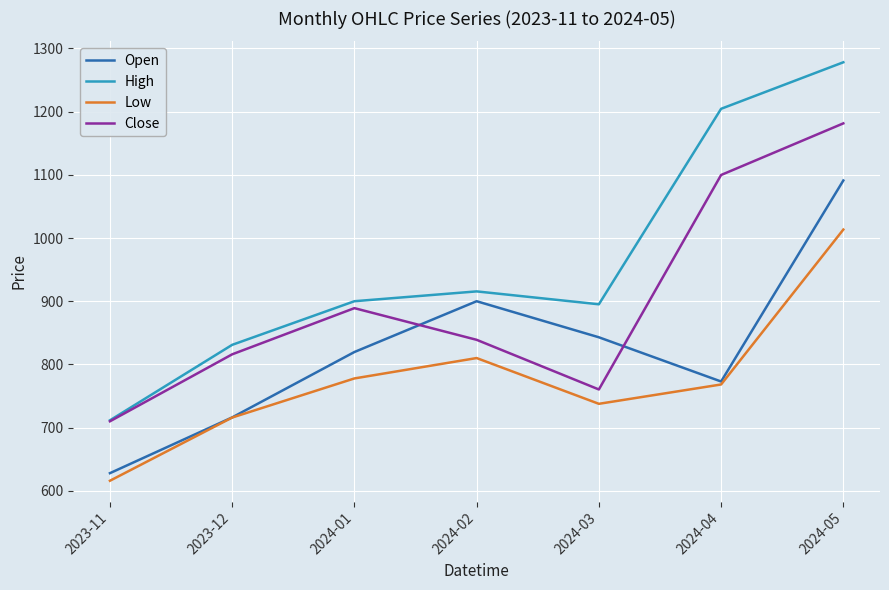

How many series are shown in this chart?

4